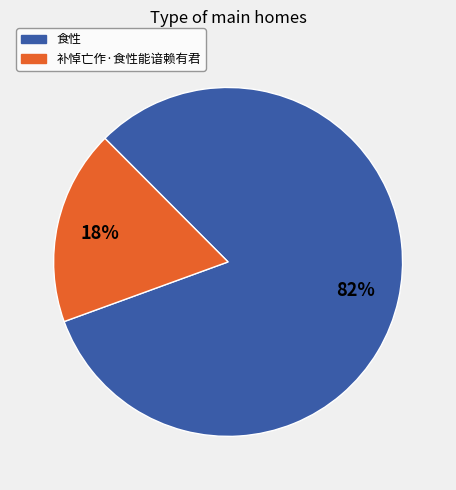

To the nearest percent, what portion does 食性 represent?

82%